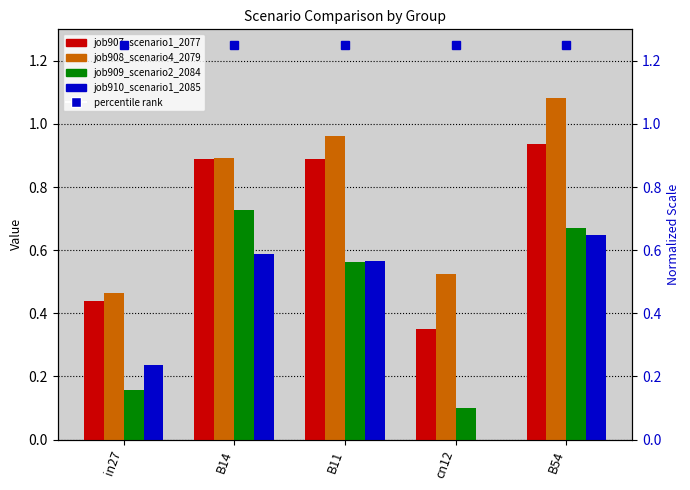

The job907_scenario1_2077 series shows 0.3 at in27. True or false?

False